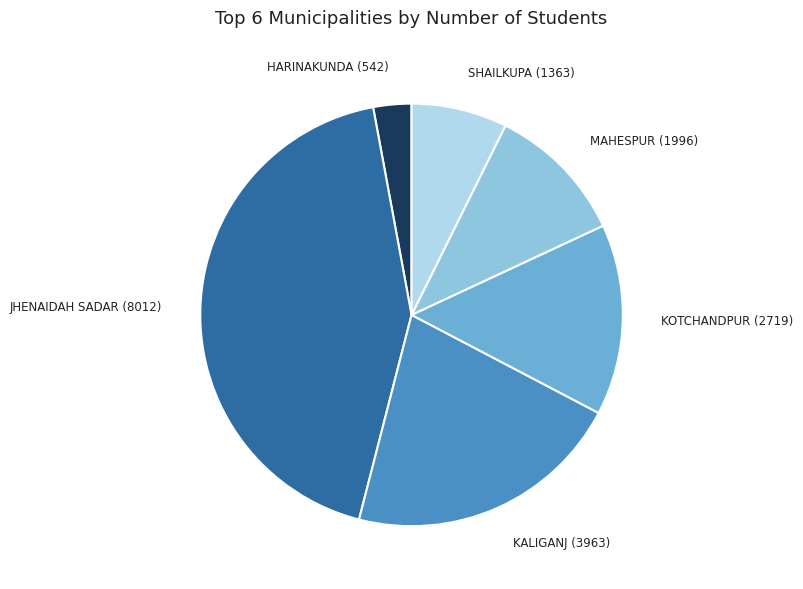

Rank the categories by value from lowest to highest.

HARINAKUNDA (542), SHAILKUPA (1363), MAHESPUR (1996), KOTCHANDPUR (2719), KALIGANJ (3963), JHENAIDAH SADAR (8012)